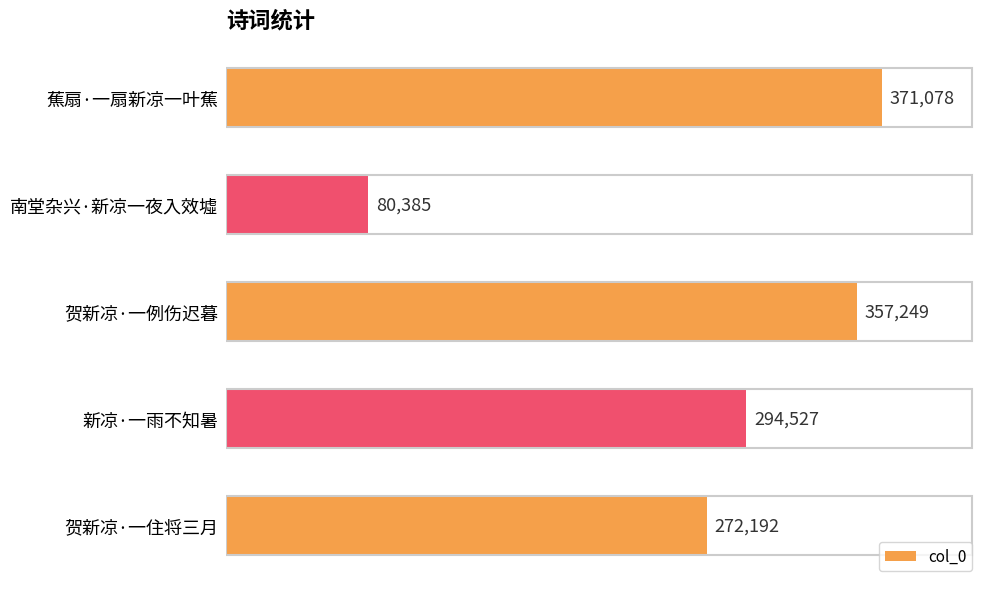

Where is the data nearest to the value 225731?

贺新凉·一住将三月